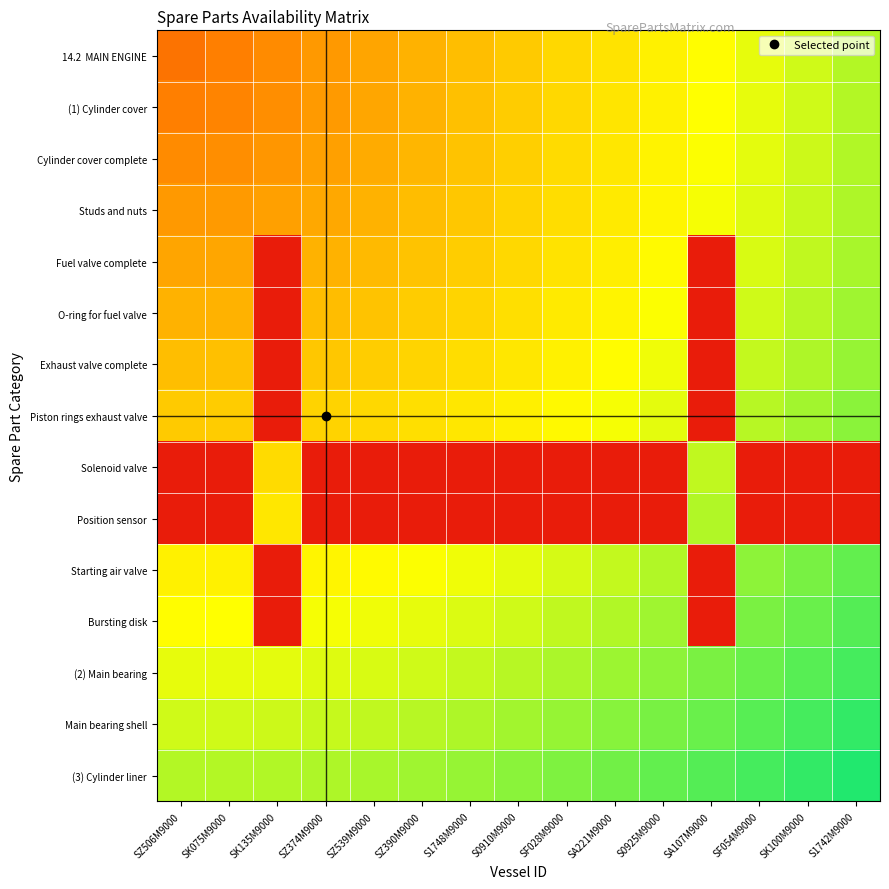

At how many categories does at least one series exceed 0?

15